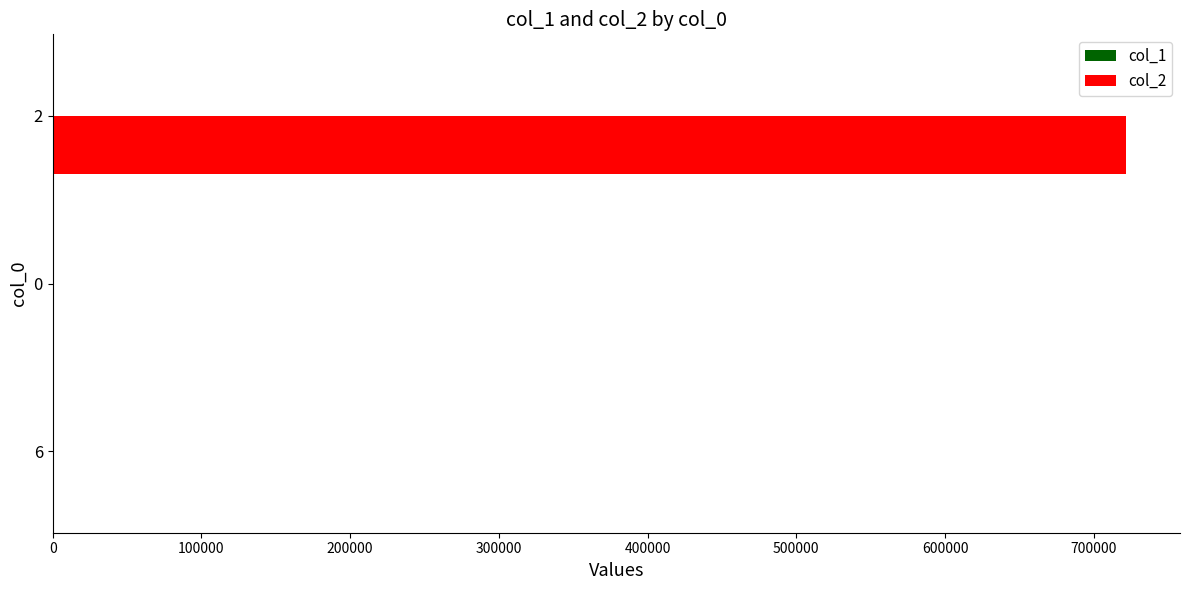

What is the greatest value displayed?

721837